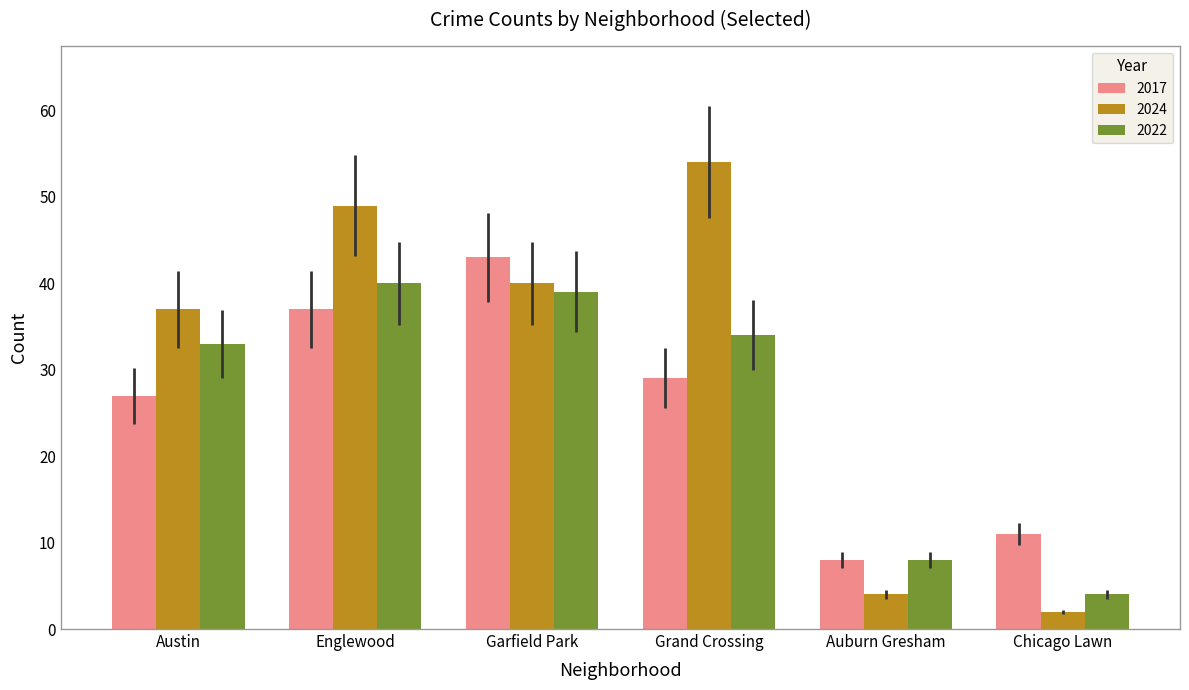

What is the value of the 2022 bar at the 6th from the left?

4